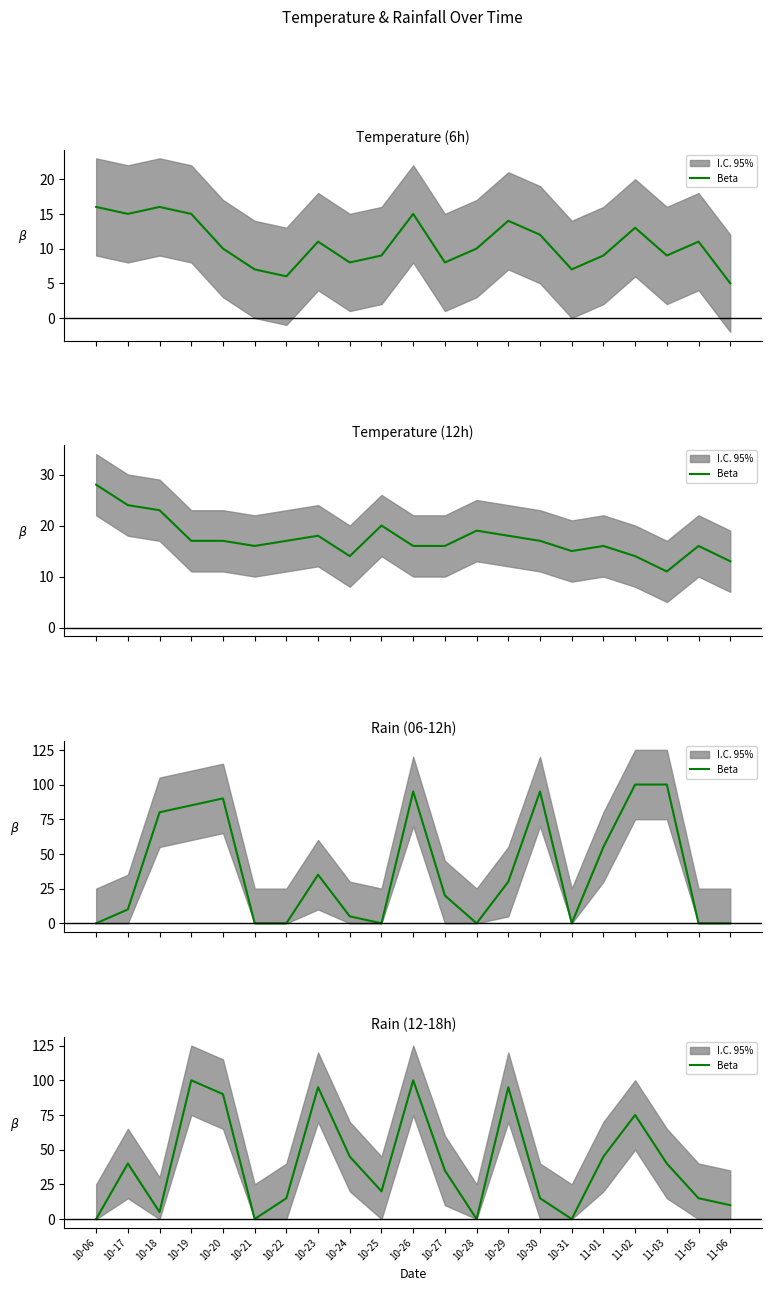

Rank the categories by value from lowest to highest.

10-06, 10-21, 10-28, 10-31, 10-18, 11-06, 10-22, 10-30, 11-05, 10-25, 10-27, 10-17, 11-03, 10-24, 11-01, 11-02, 10-20, 10-23, 10-29, 10-19, 10-26